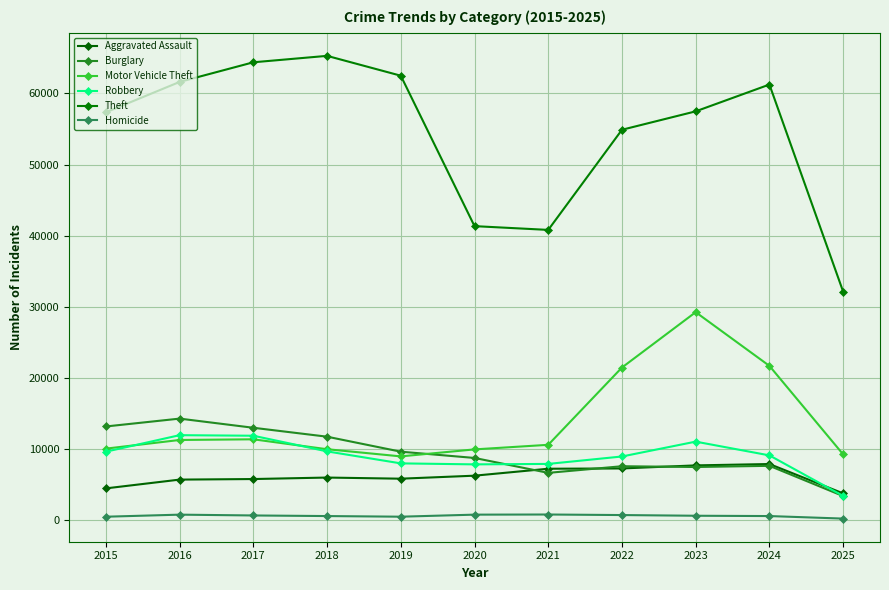

The Aggravated Assault series shows 10524 at 2018. True or false?

False